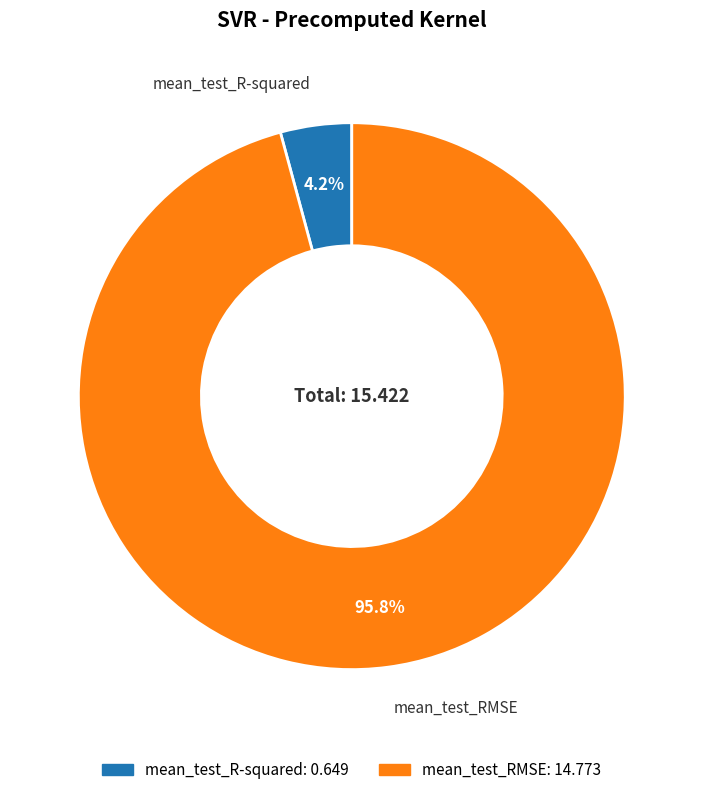

Rank the categories by value from highest to lowest.

mean_test_RMSE, mean_test_R-squared